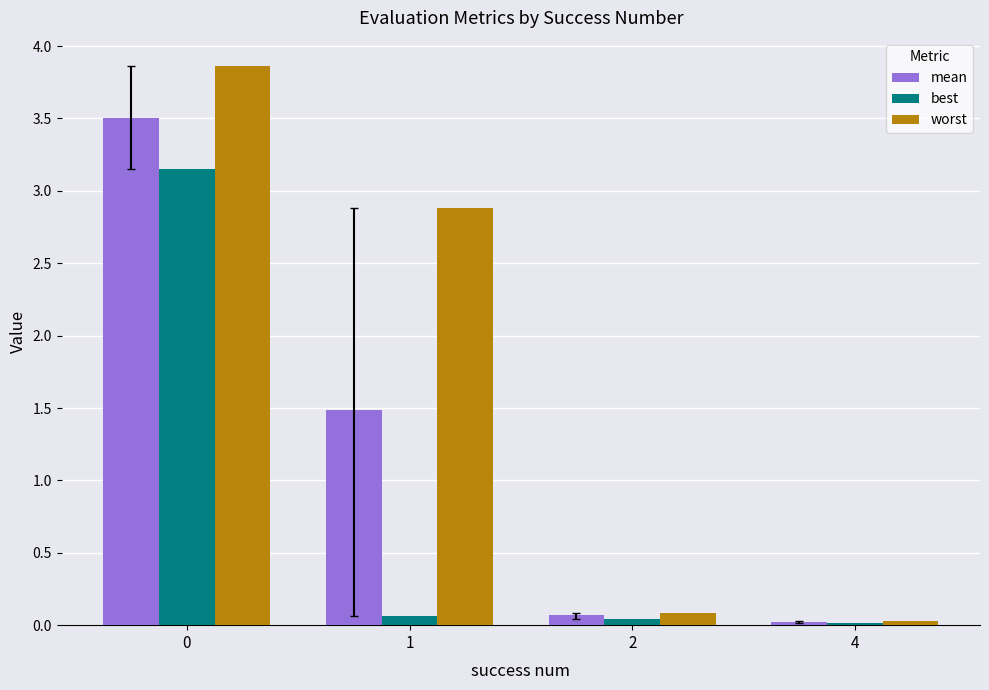

Which series has the largest range (max minus min)?

worst